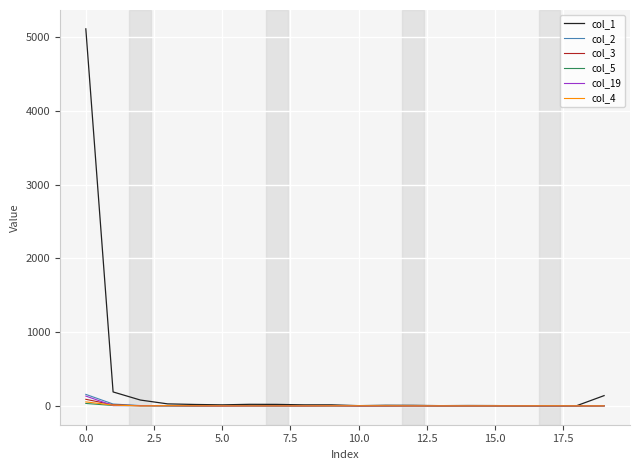

Does the chart have visible grid lines?

Yes